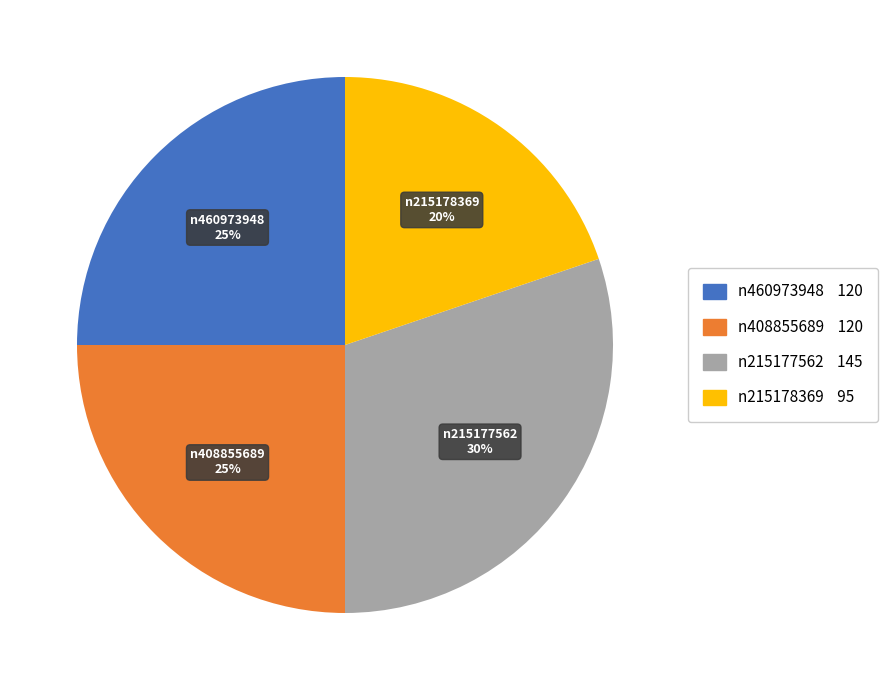

To the nearest percent, what is the average slice percentage?

25%